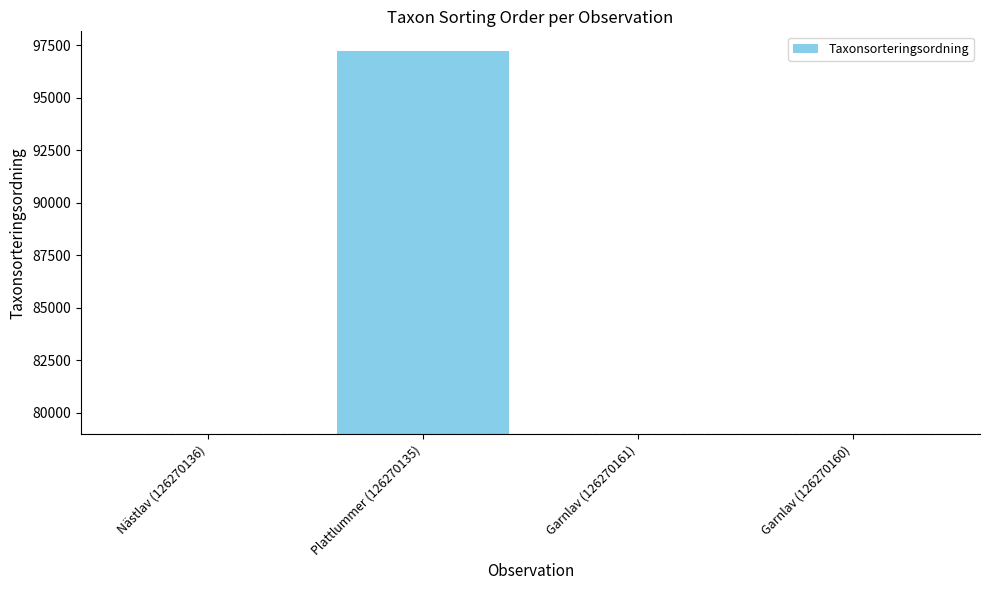

Between Plattlummer (126270135) and Nästlav (126270136), which is larger?

Plattlummer (126270135)